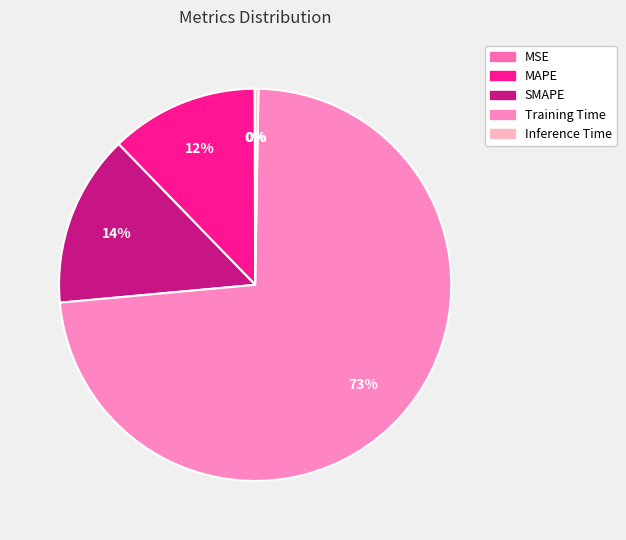

Which slice is the smallest?

MSE